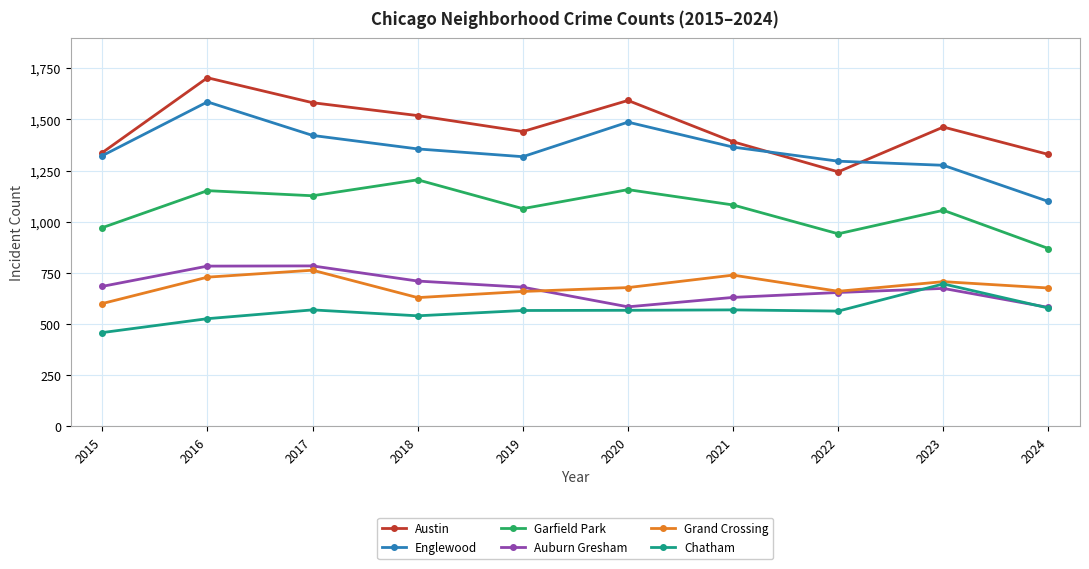

Which series has the widest spread of values?

Englewood